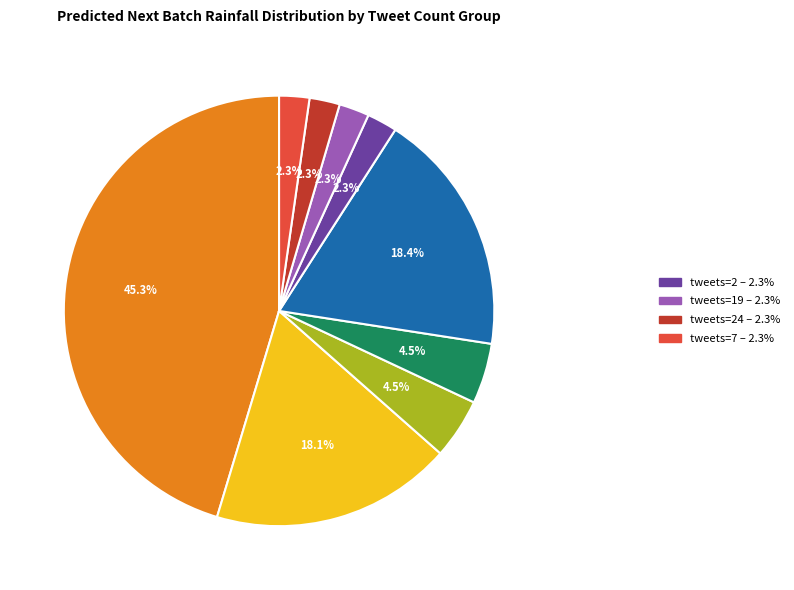

Is there any slice that represents more than half of the pie?

No